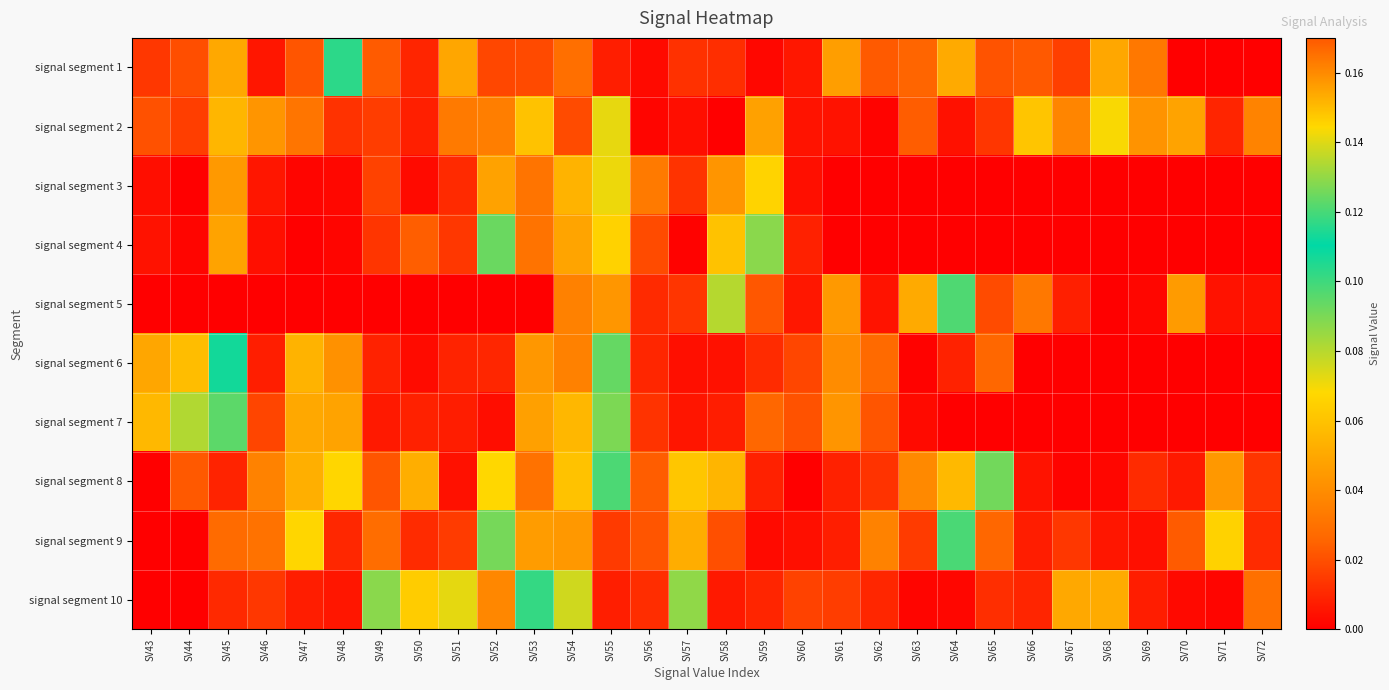

Count the number of data series in this chart.

10